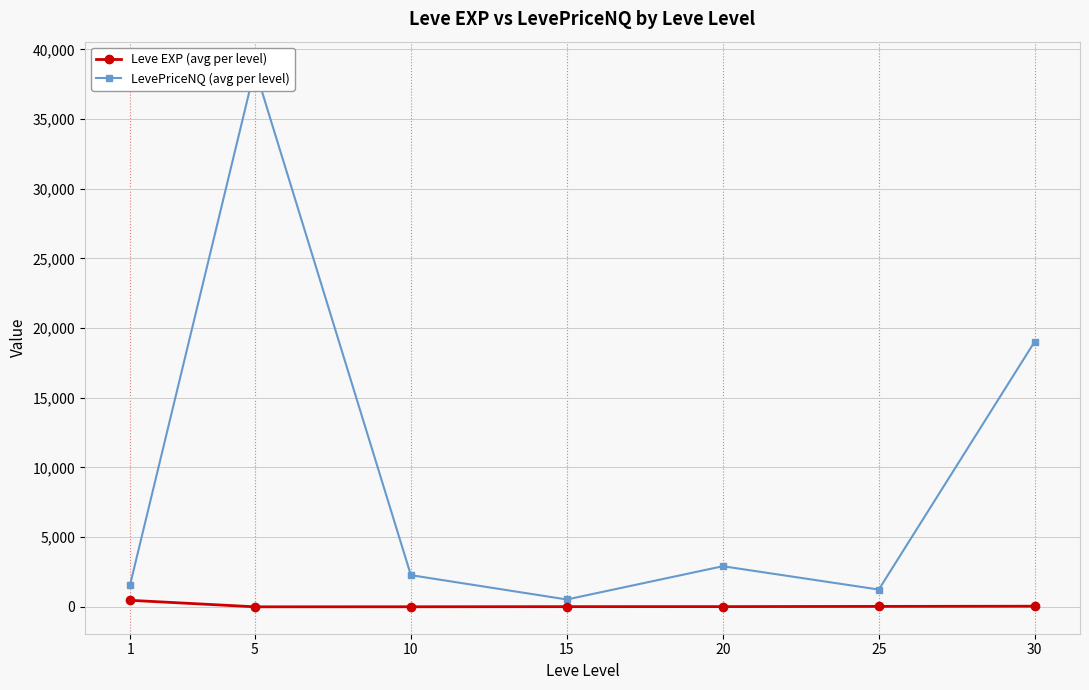

What is the maximum value for Leve EXP (avg per level)?

468.5